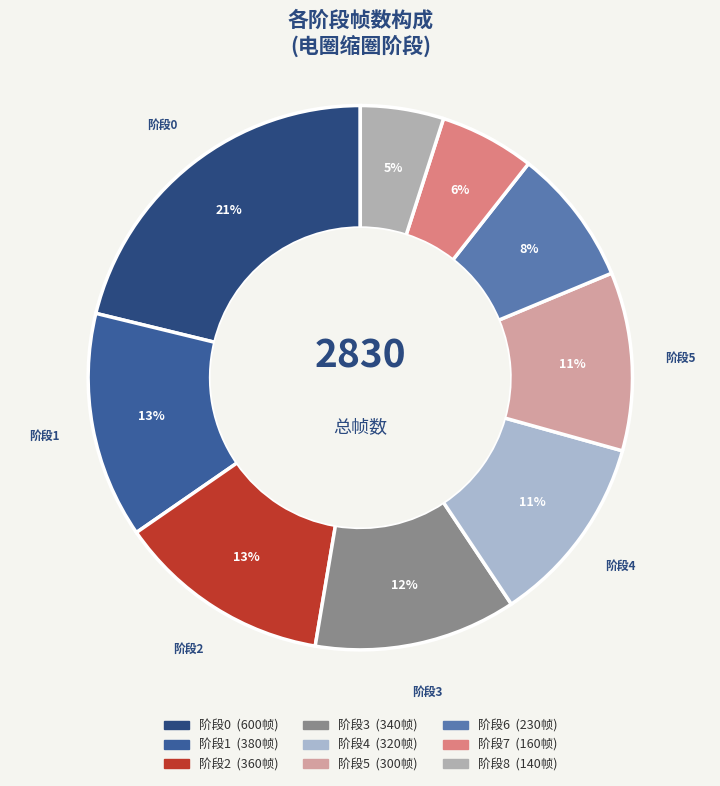

Count the number of slices in the pie.

9